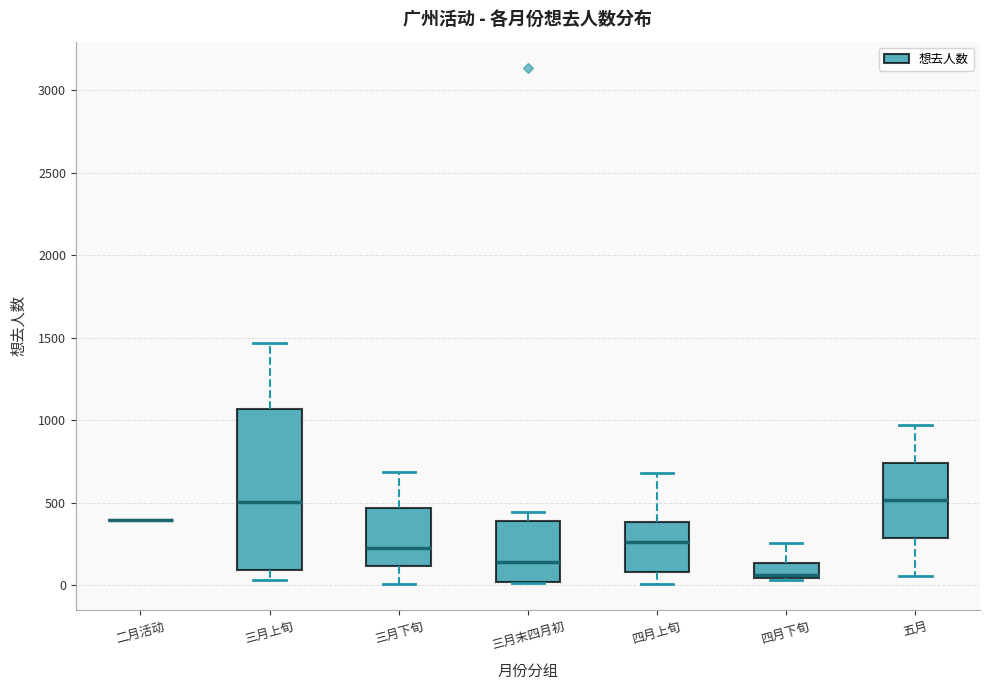

Where does the lower whisker of the box for 四月上旬 end on the y-axis? The values are not printed on the chart, so give them approximately, as read against the axis.

0